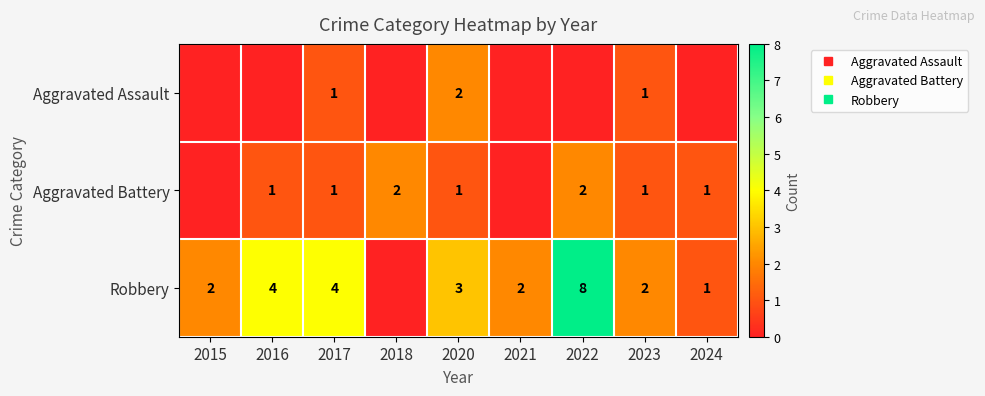

True or false: Aggravated Battery has a value of 2 at 2018.

True